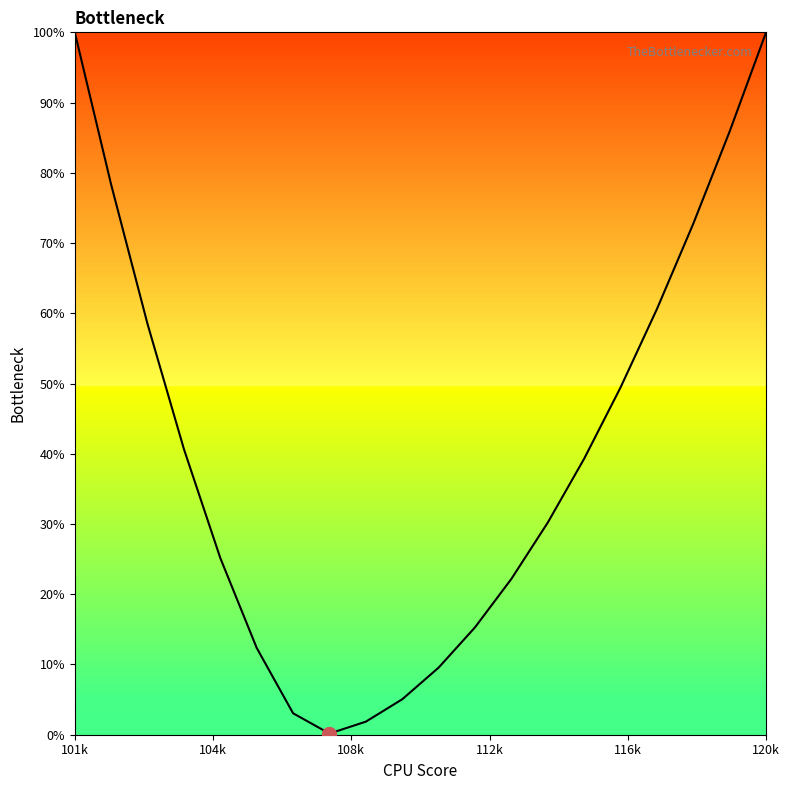

How many series are shown in this chart?

1